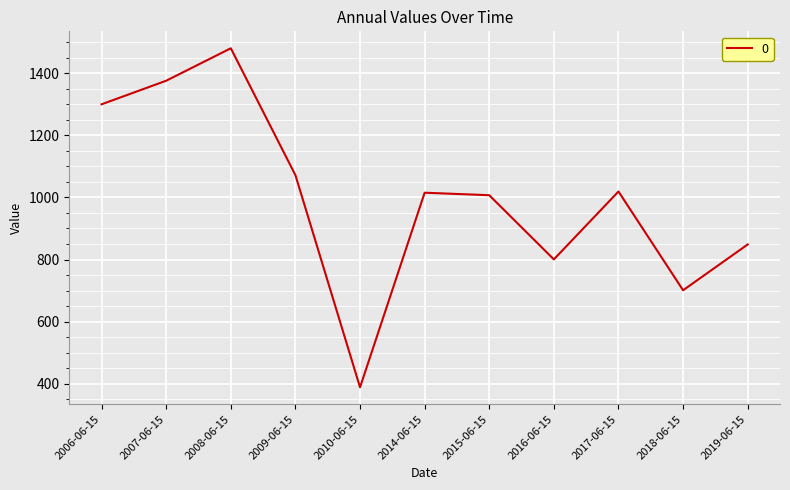

What is the difference between the maximum and minimum values?

1092.7